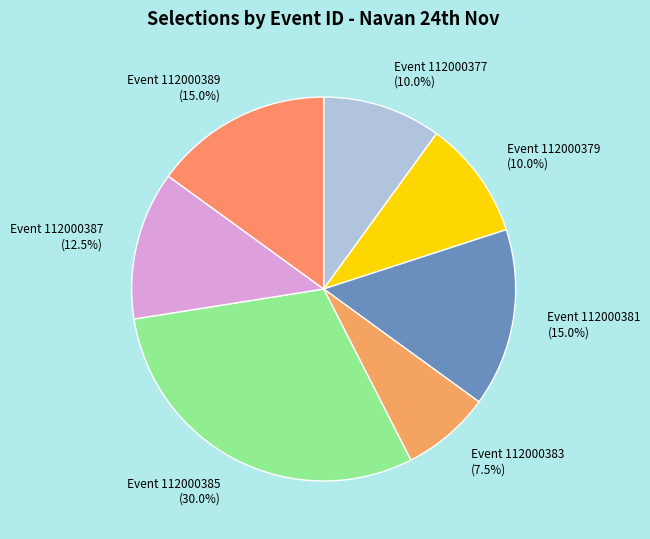

How much of the chart is everything except Event 112000379 (10.0%)?

90.0%